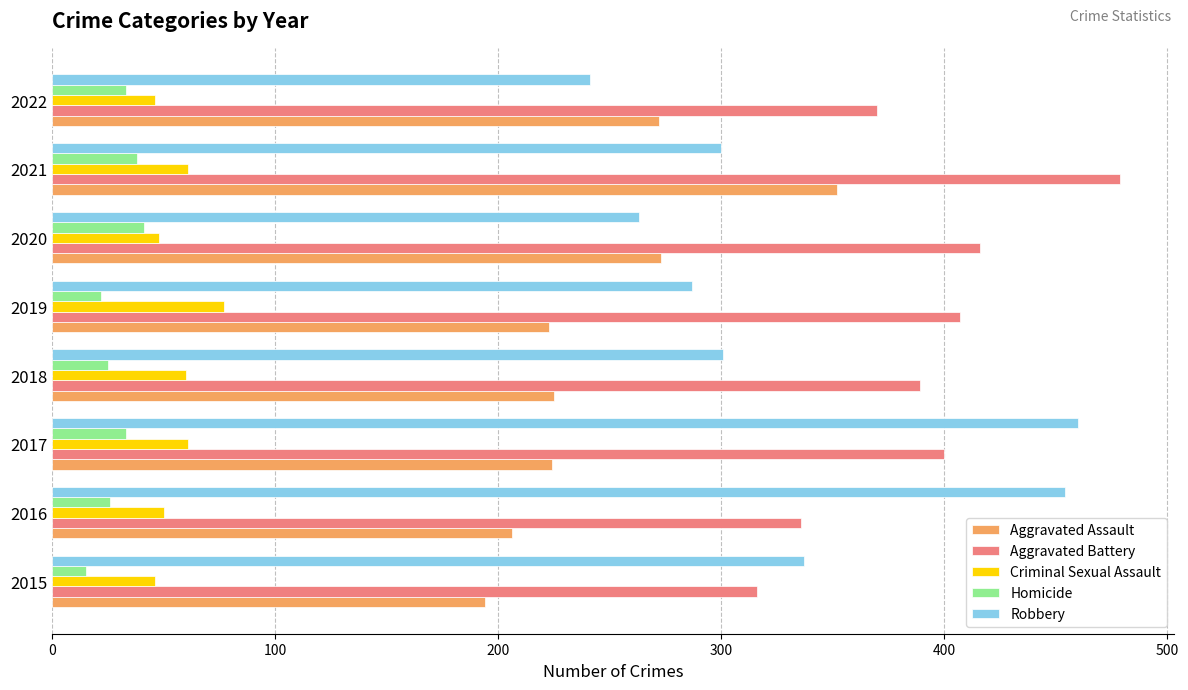

Is it true that Robbery equals 380 at 2022?

False